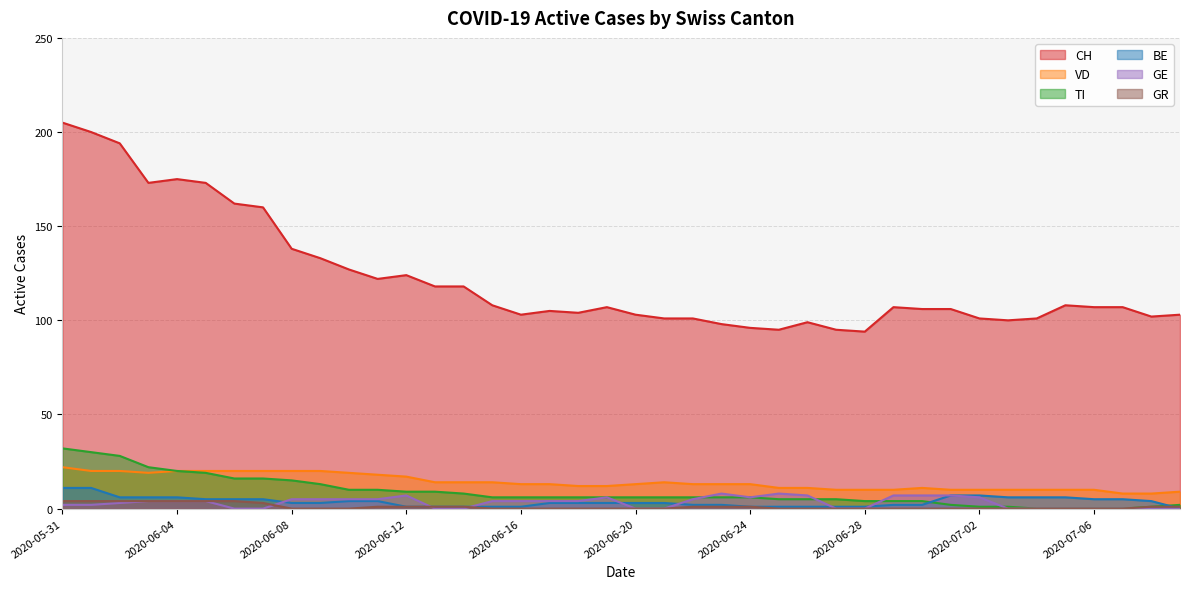

What is the label of the 12th point from the right?

2020-06-28